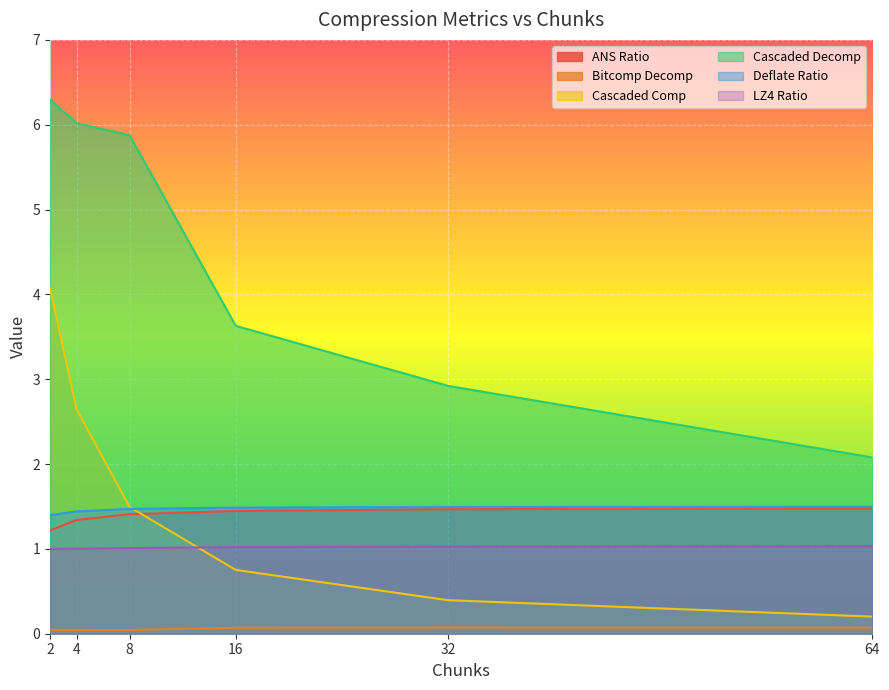

Count the number of categories in the chart.

6